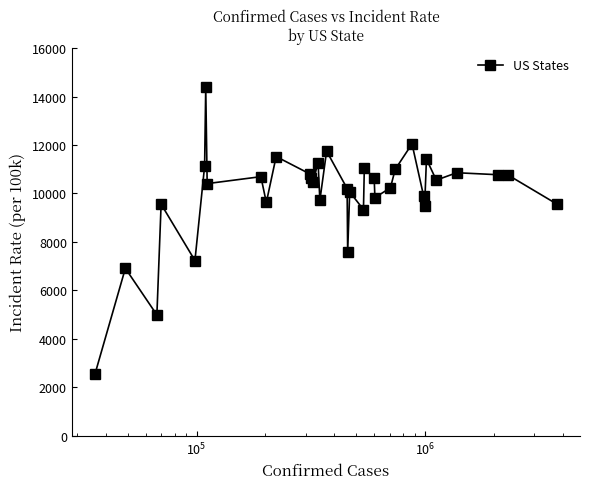

What is the smallest value displayed?

2533.2